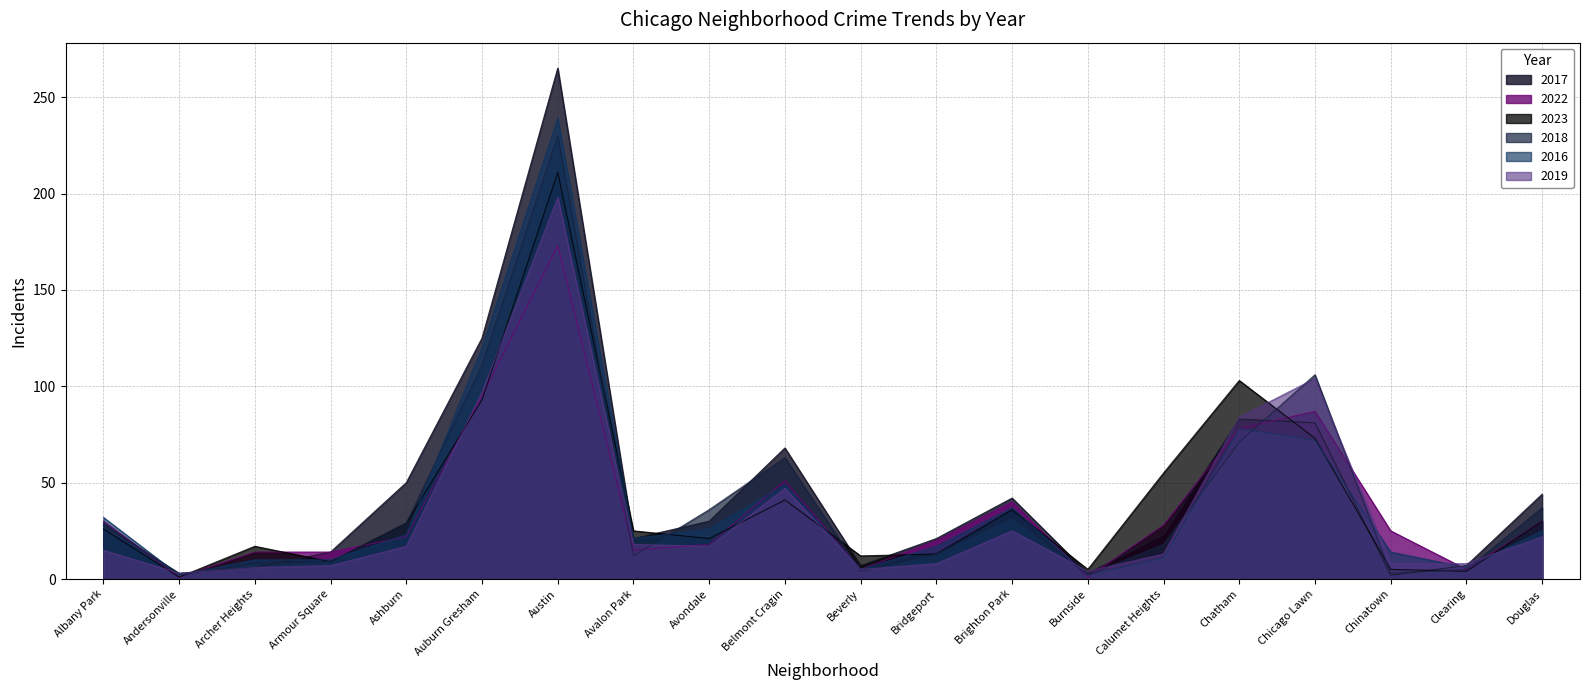

At Beverly, list the series in order from largest to smallest.

2023, 2017, 2022, 2016, 2019, 2018